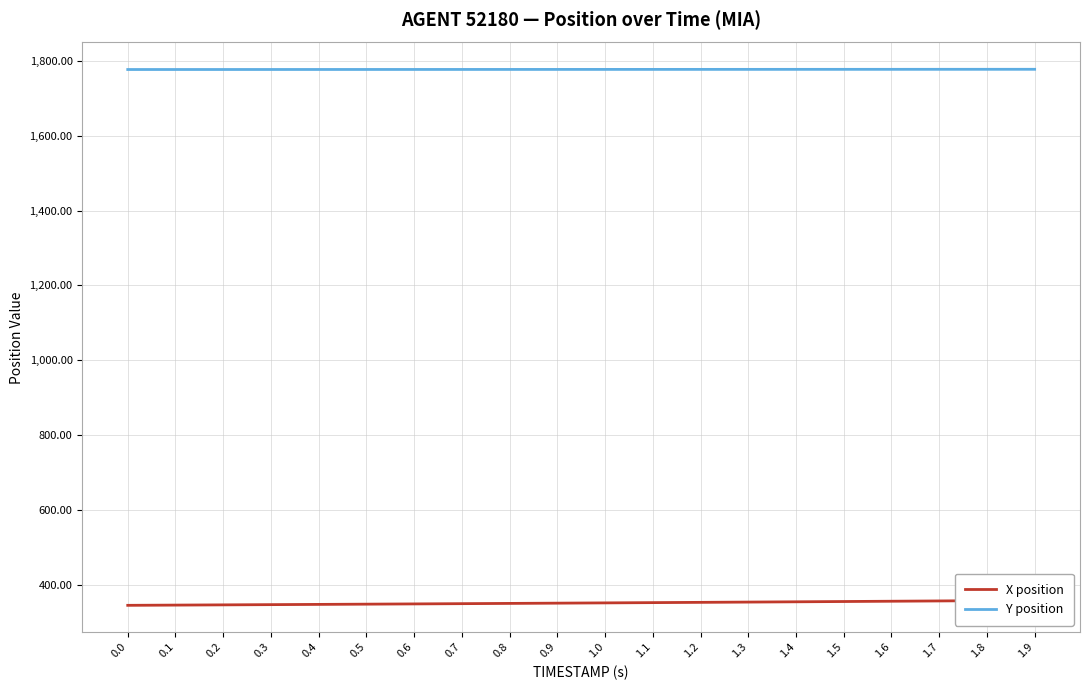

How many categories are shown in the chart?

20